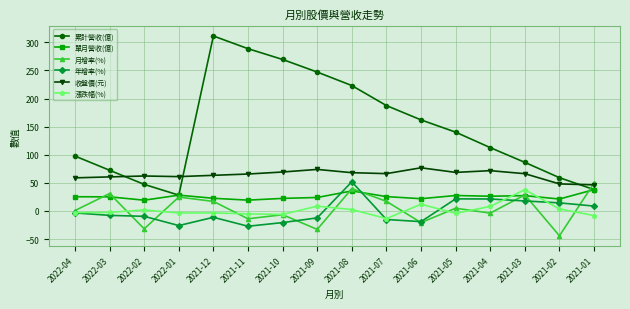

The value of 月增率(%) at 2022-03 is 10.5. True or false?

False